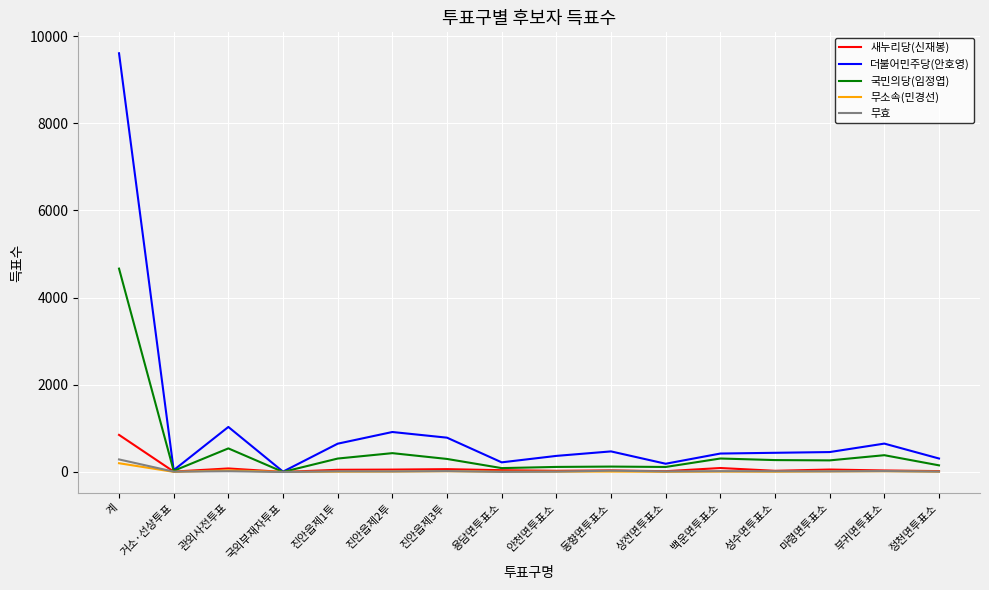

In 새누리당(신재봉), how many points are higher than both neighbors (excluding endpoints)?

5